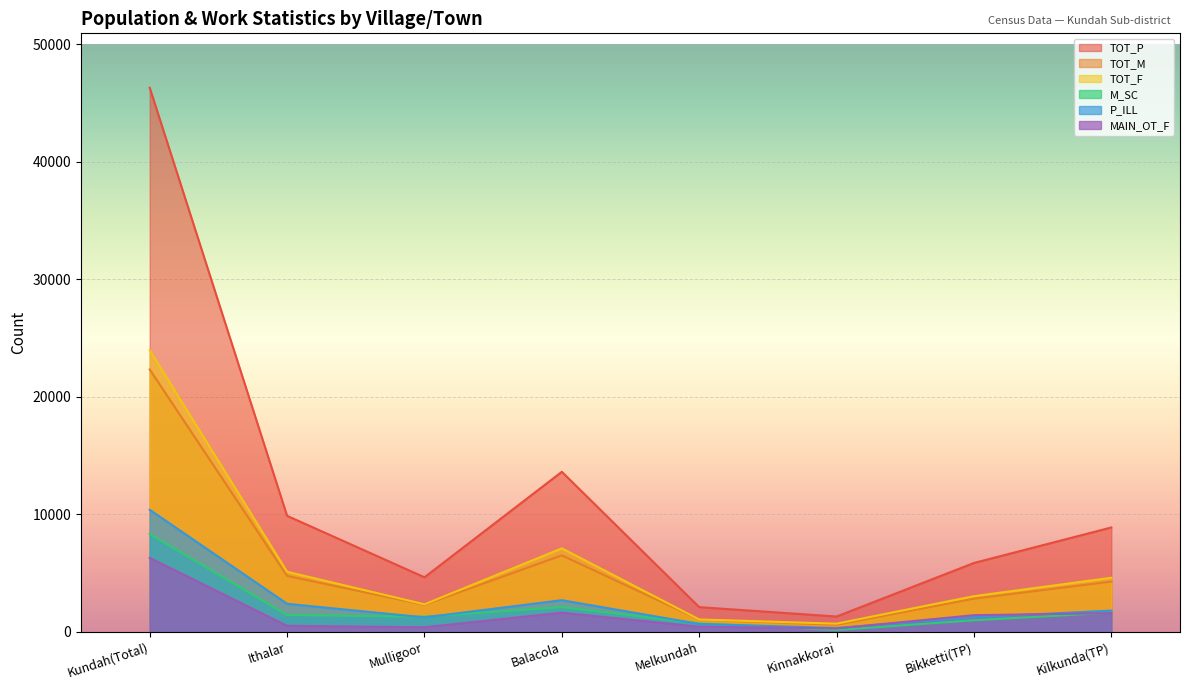

Rank the series by their maximum value, from highest to lowest.

TOT_P, TOT_F, TOT_M, P_ILL, M_SC, MAIN_OT_F